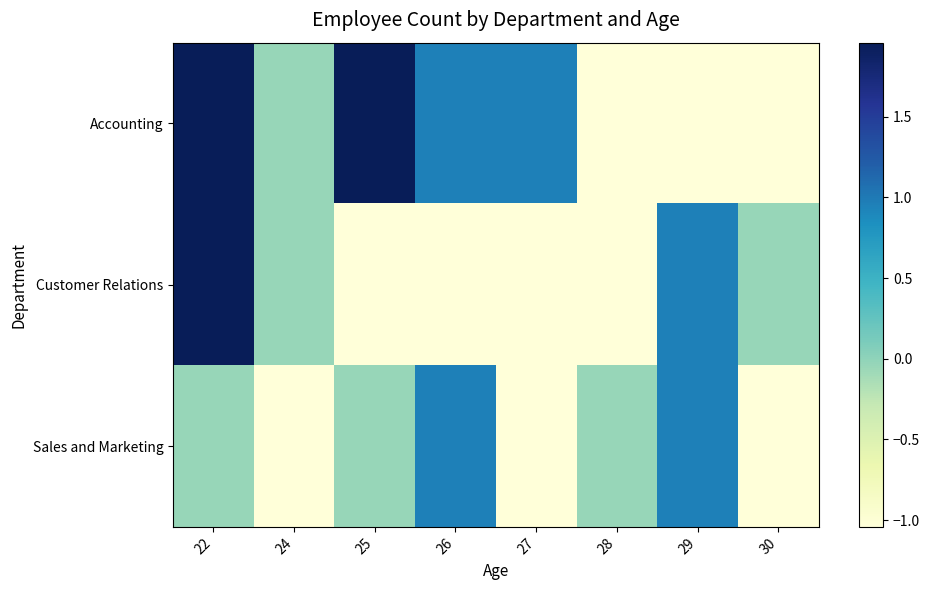

What is the total value across all series at 27?

-1.1